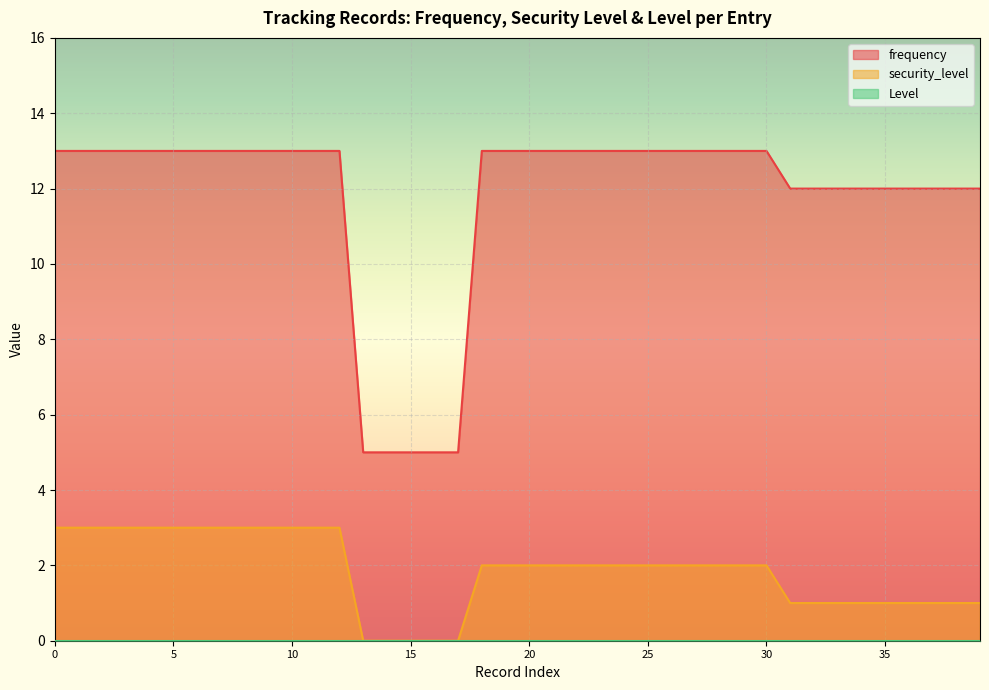

Is it true that security_level equals 3 at 10?

True